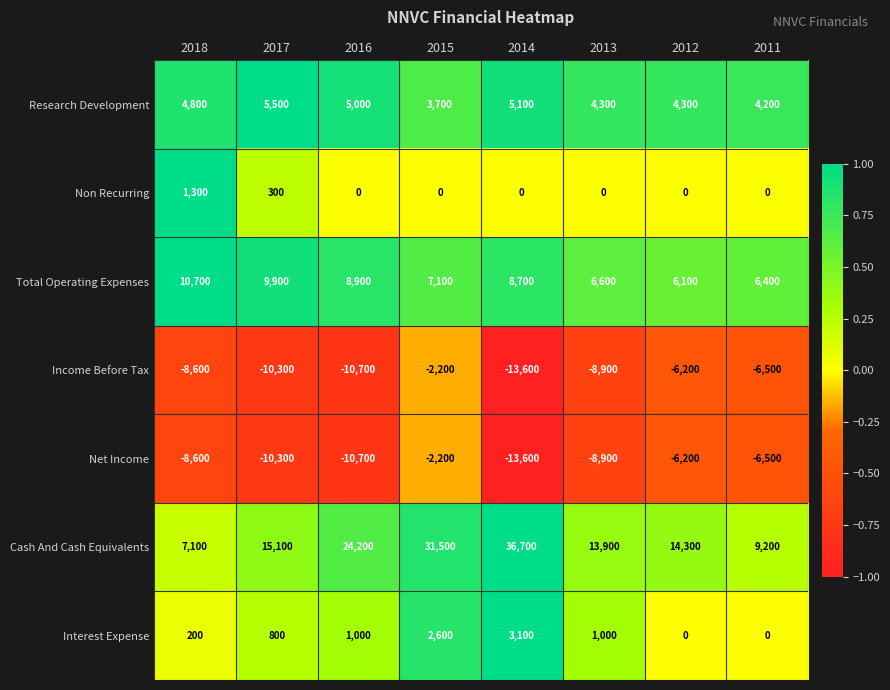

Between 2018 and 2016, which series saw the biggest shift?

Cash And Cash Equivalents